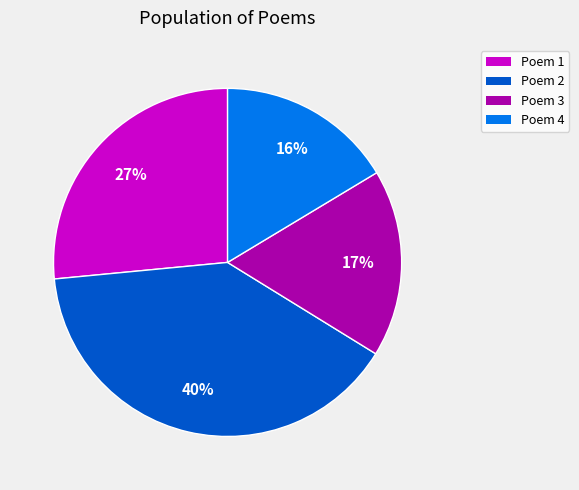

How many slices are in this pie chart?

4